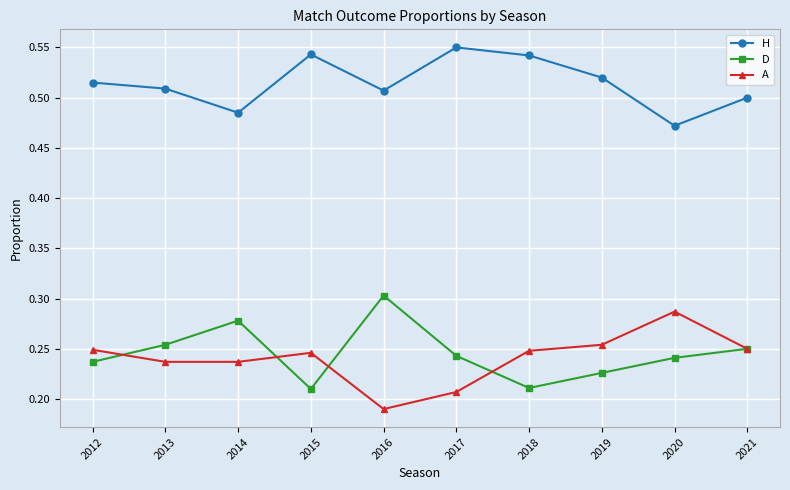

What is the total value across all series at 2017?

1.0